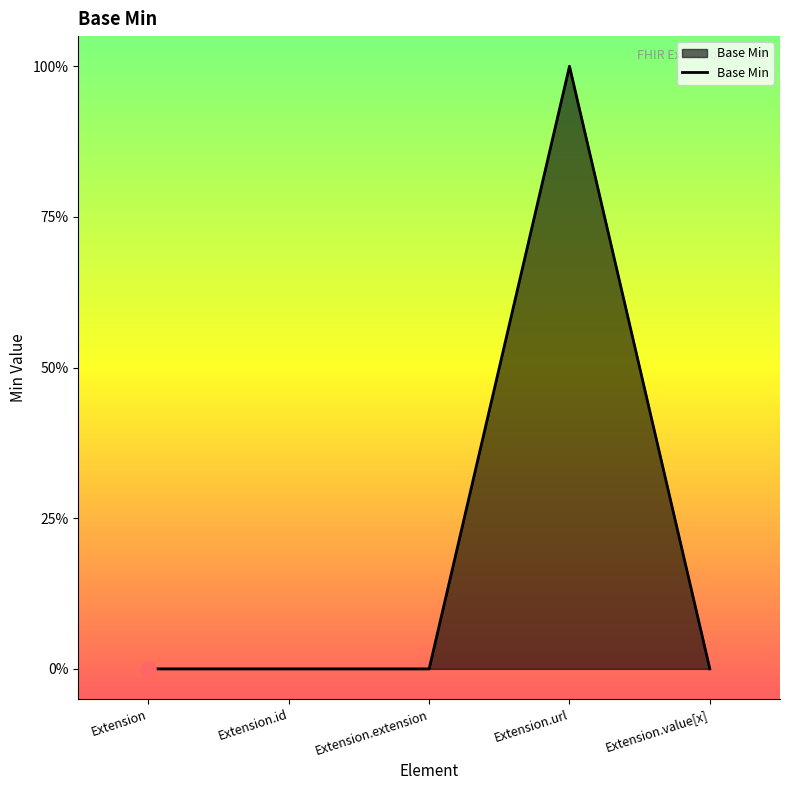

What is the change in value from Extension to Extension.url?

+1